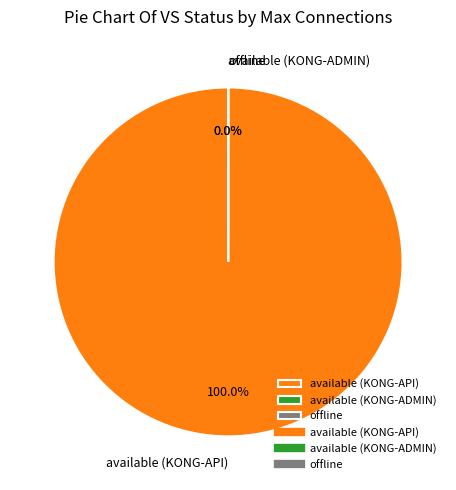

Does available (KONG-API) account for over 50% of the chart?

Yes